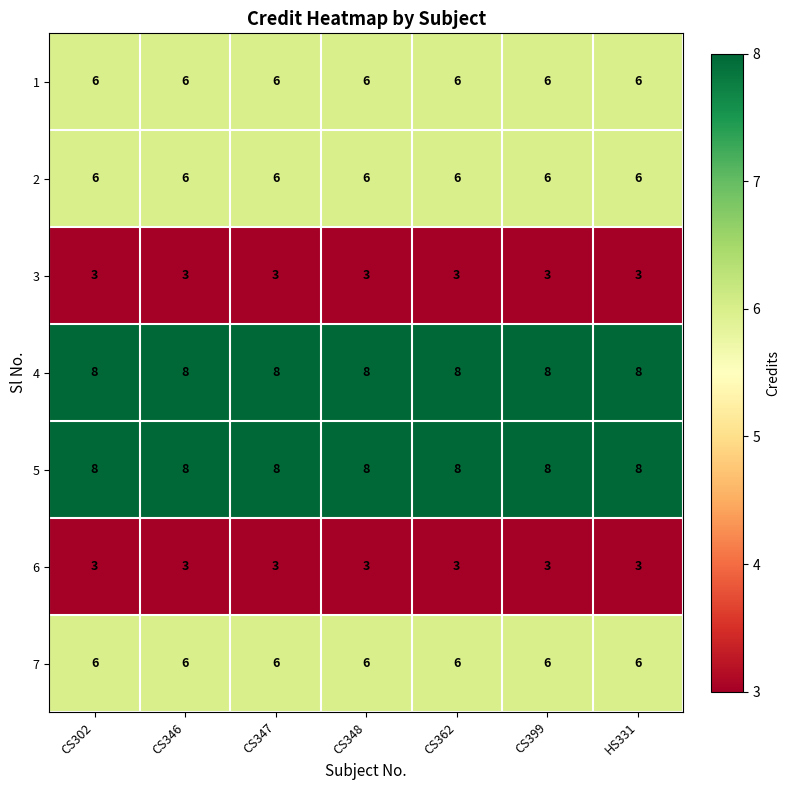

What value does the 5 series have at CS347?

8